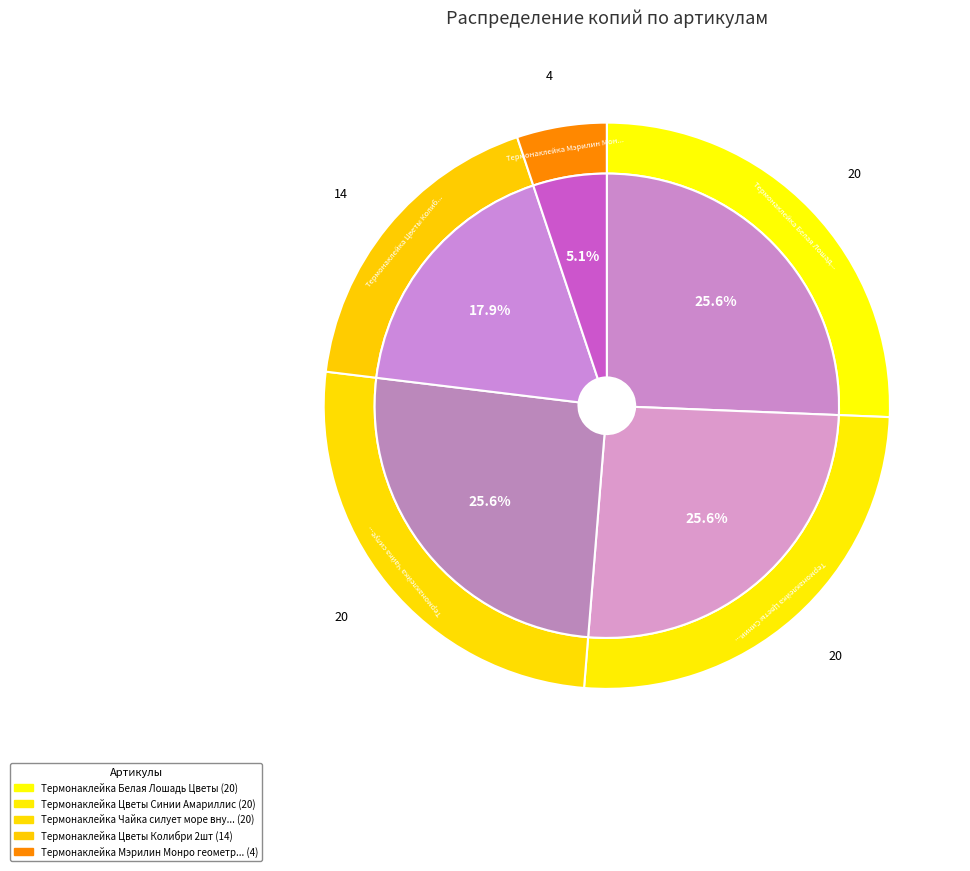

Between Термонаклейка Цветы Колибри 2шт and Термонаклейка Мэрилин Монро геометрия, which is larger?

Термонаклейка Цветы Колибри 2шт